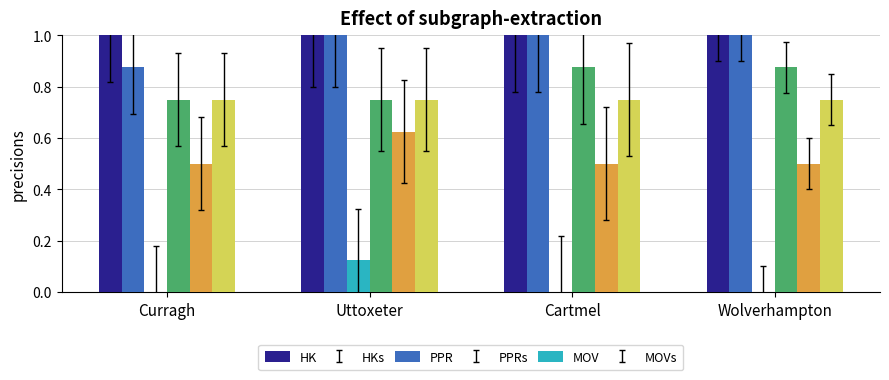

Is the value of PPR at Curragh greater than the value of MOVs at Curragh?

No